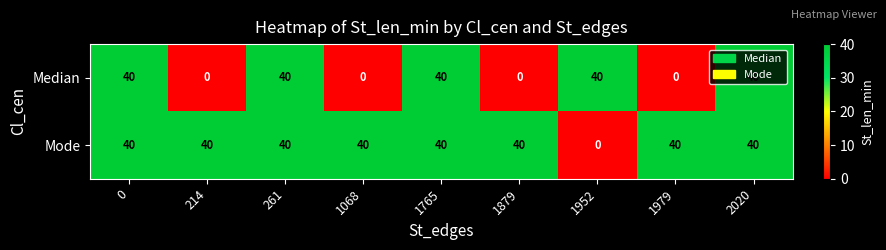

The Median series shows 40 at 1952. True or false?

True